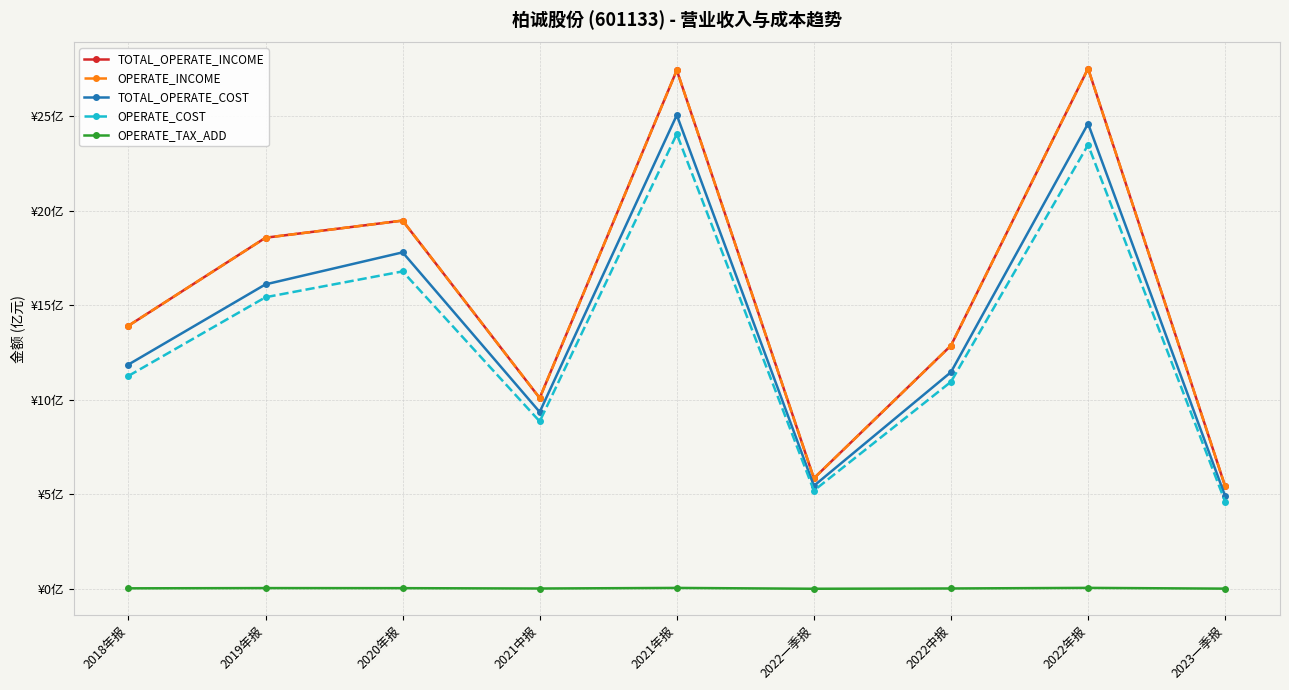

Does the chart have visible grid lines?

Yes